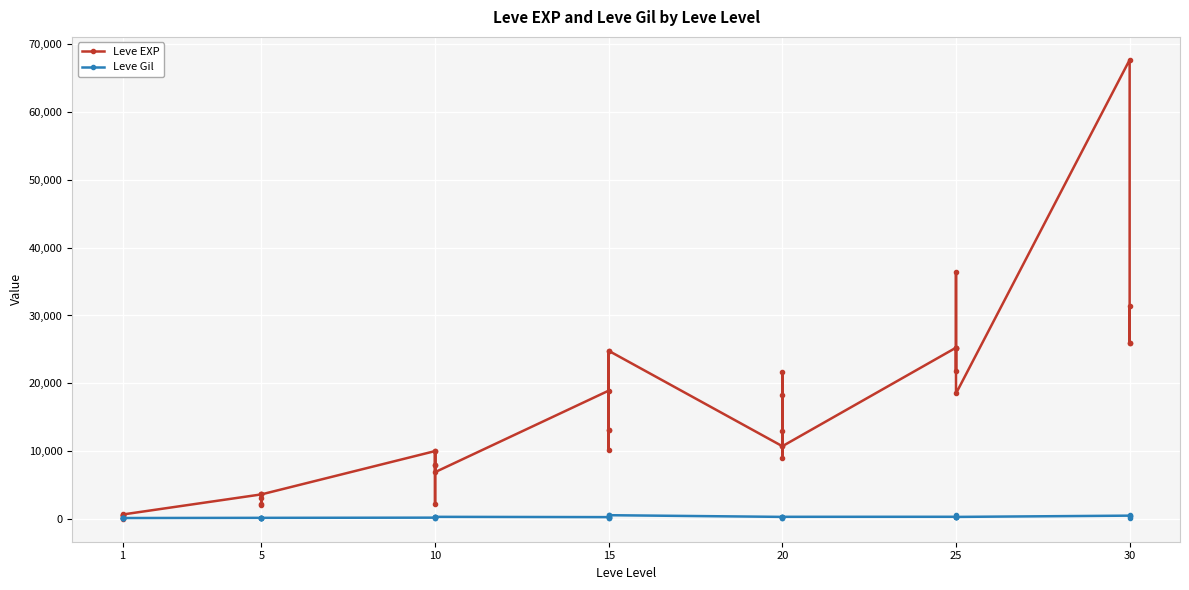

What is the highest value of the Leve EXP series?

67730